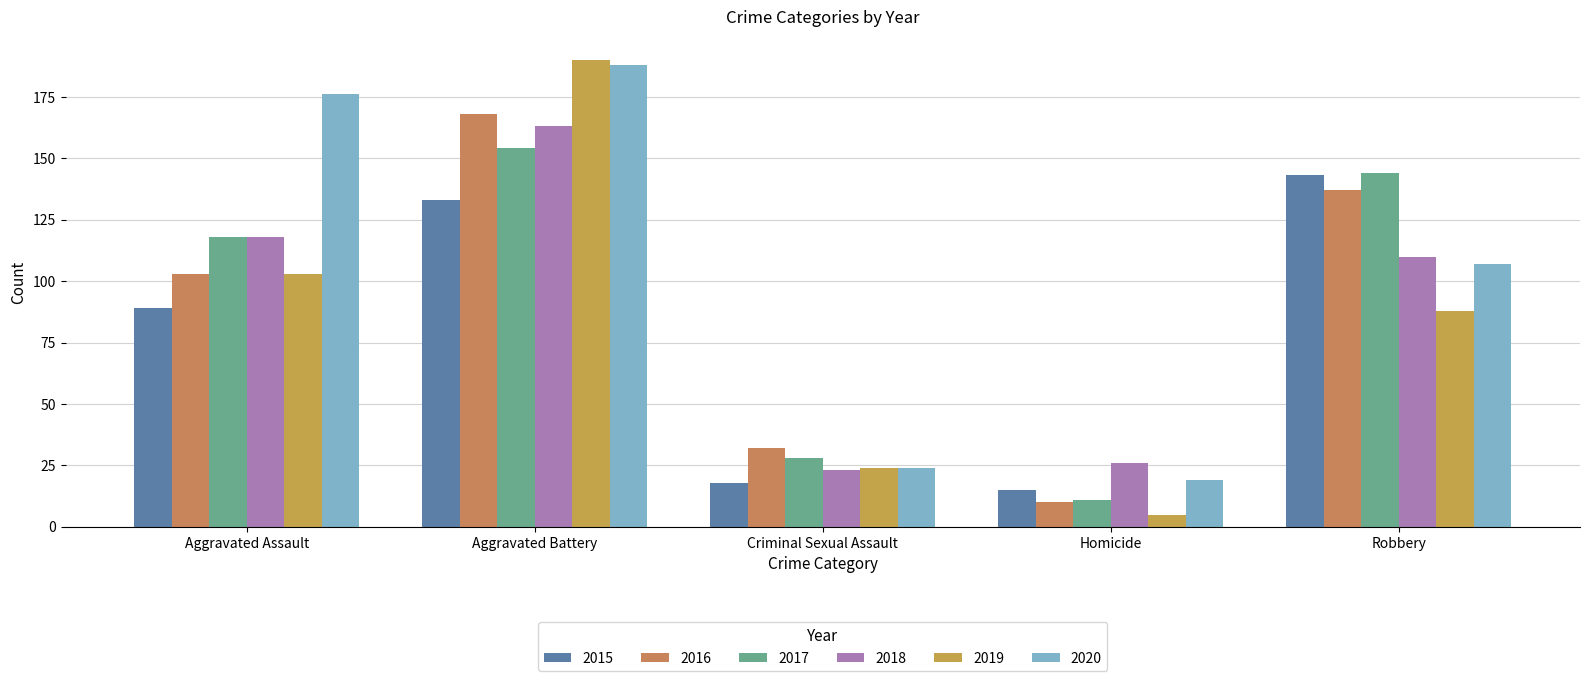

Is it true that 2017 equals 144 at Robbery?

True